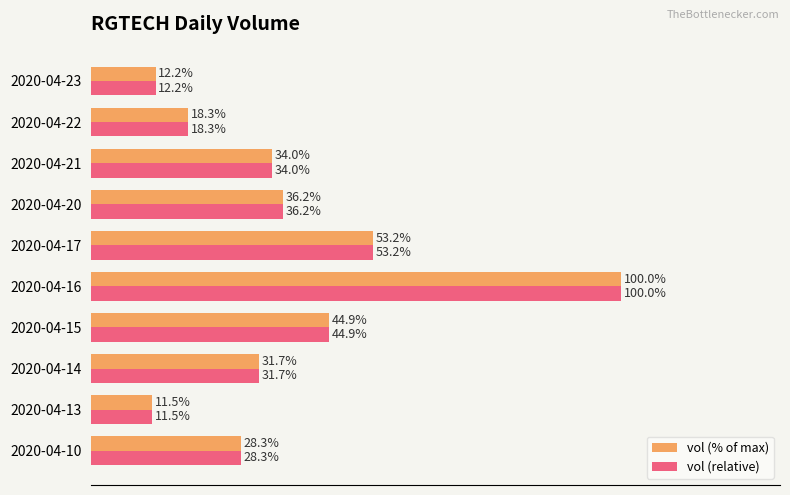

Which category has the highest value in the vol (relative) series?

2020-04-16